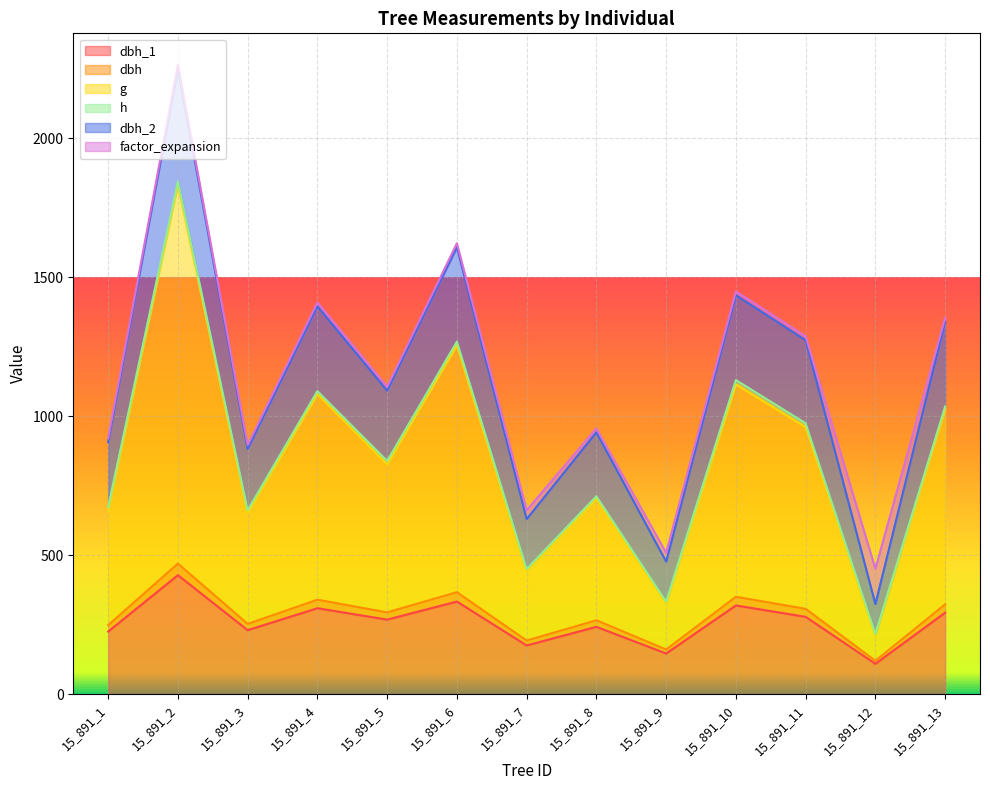

At which category is the sum across all series the highest?

15_891_2